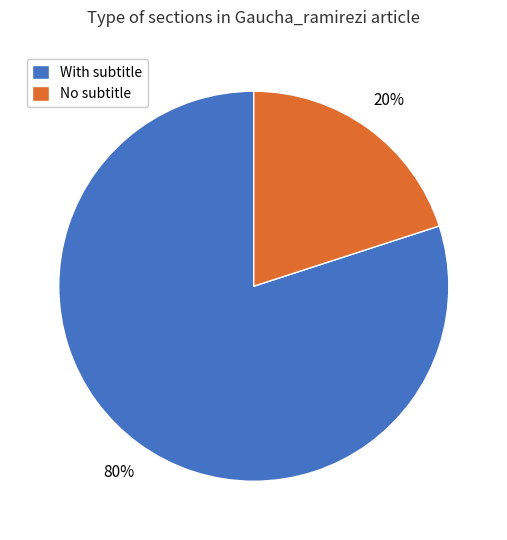

Which category has the smallest portion of the pie?

No subtitle